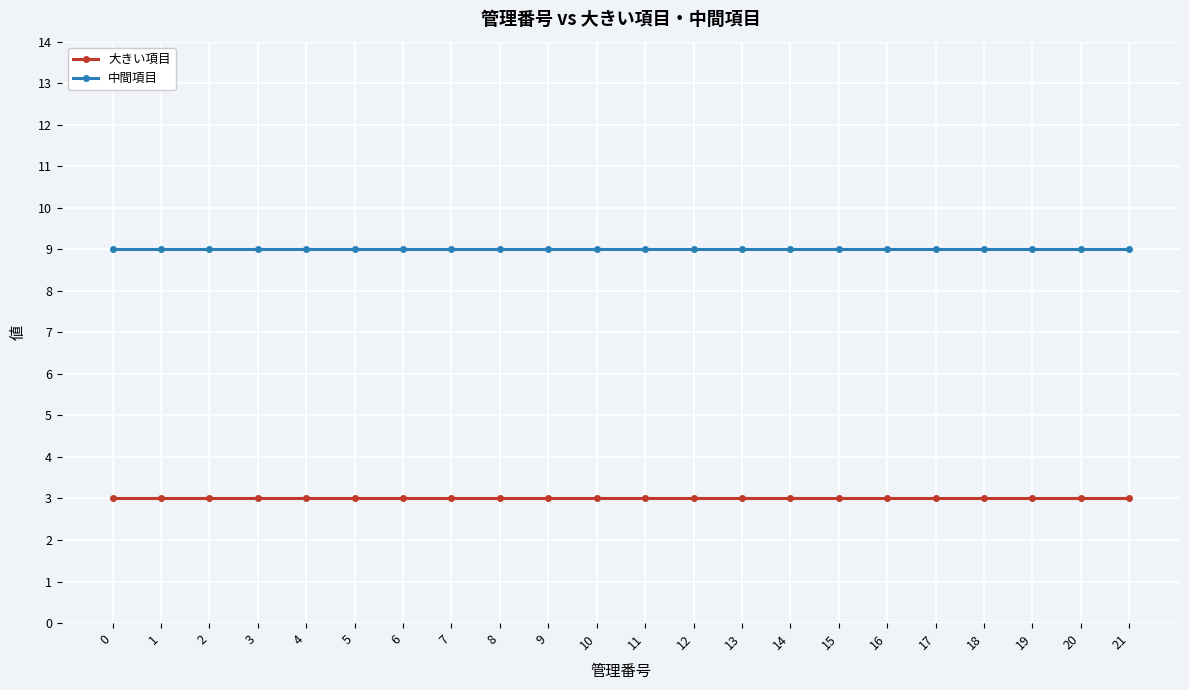

Rank the series at 16 from highest to lowest value.

中間項目, 大きい項目